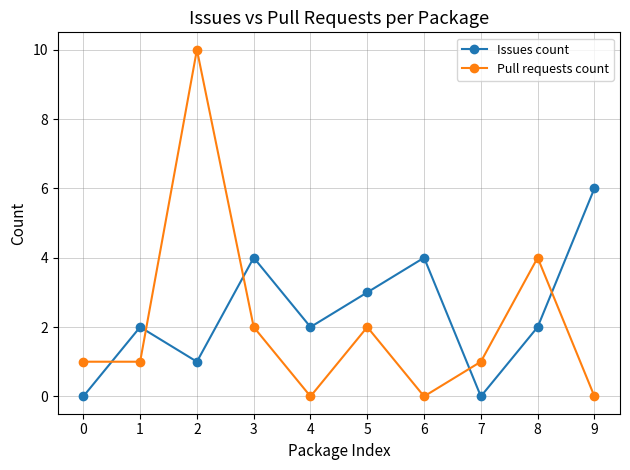

Between which two adjacent categories do Issues count and Pull requests count first intersect?

0 and 1